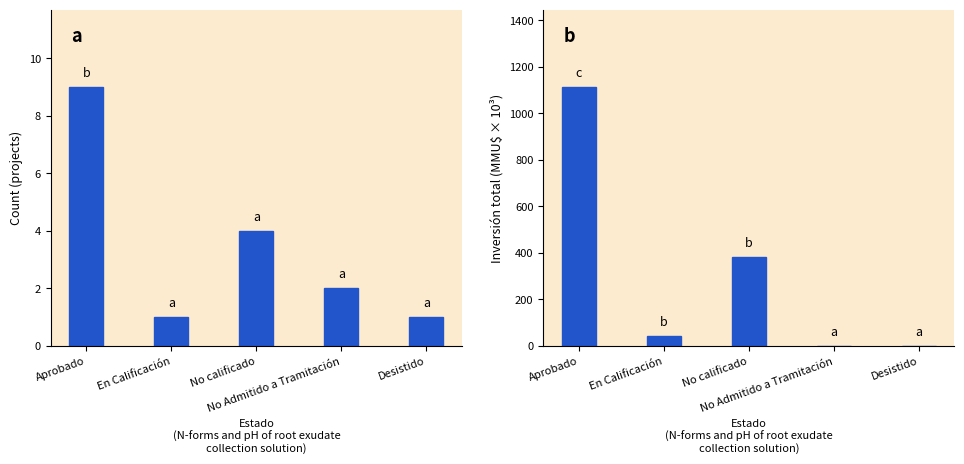

The Inversión(MMU$) series shows 0.2 at Desistido. True or false?

True